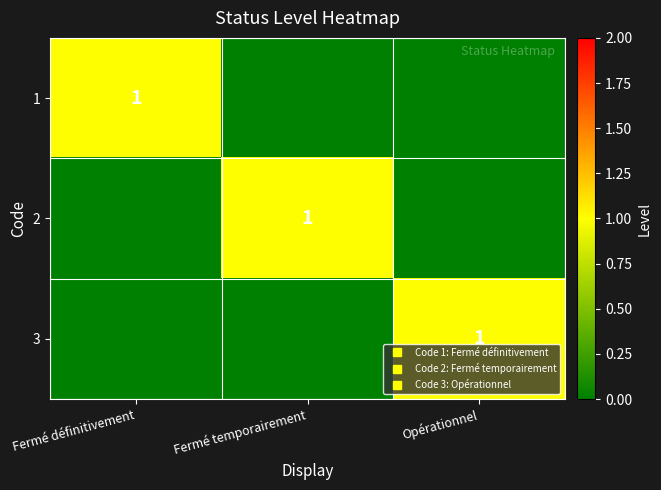

Which label corresponds to the smallest value in the chart?

Fermé temporairement